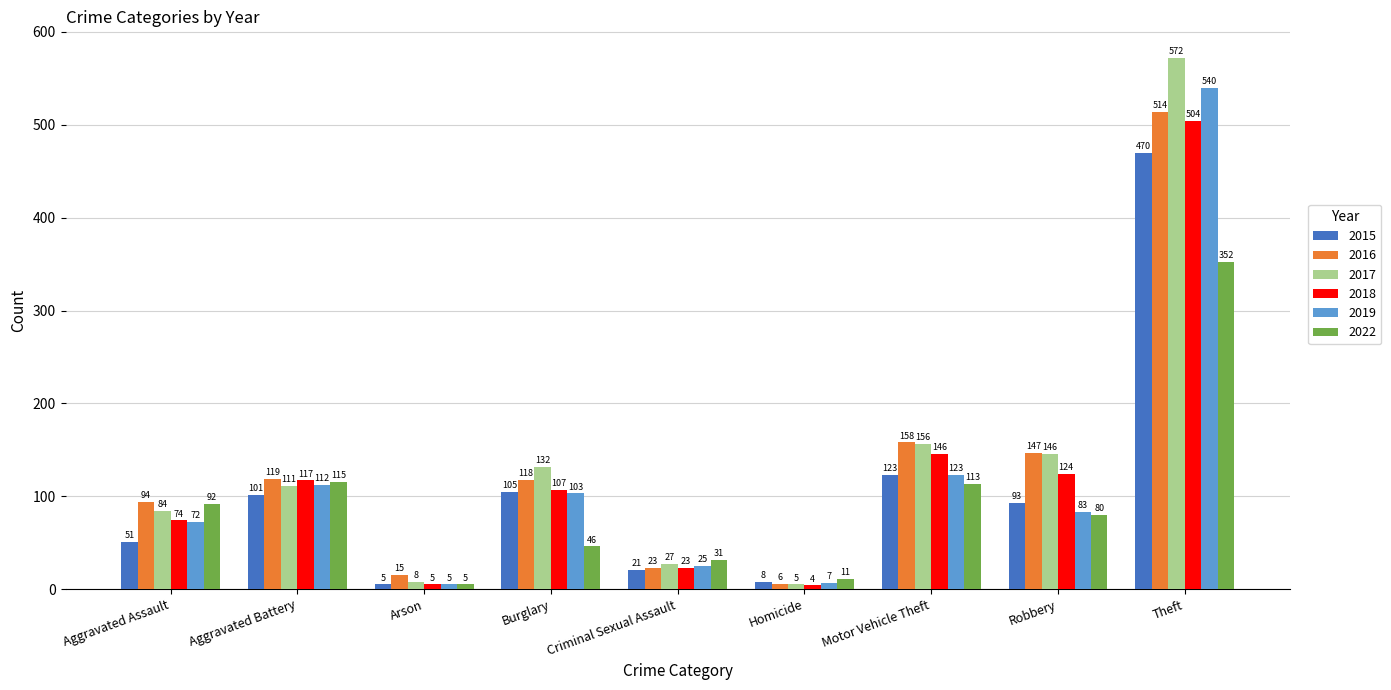

What are all the series names shown in the legend?

2015, 2016, 2017, 2018, 2019, 2022